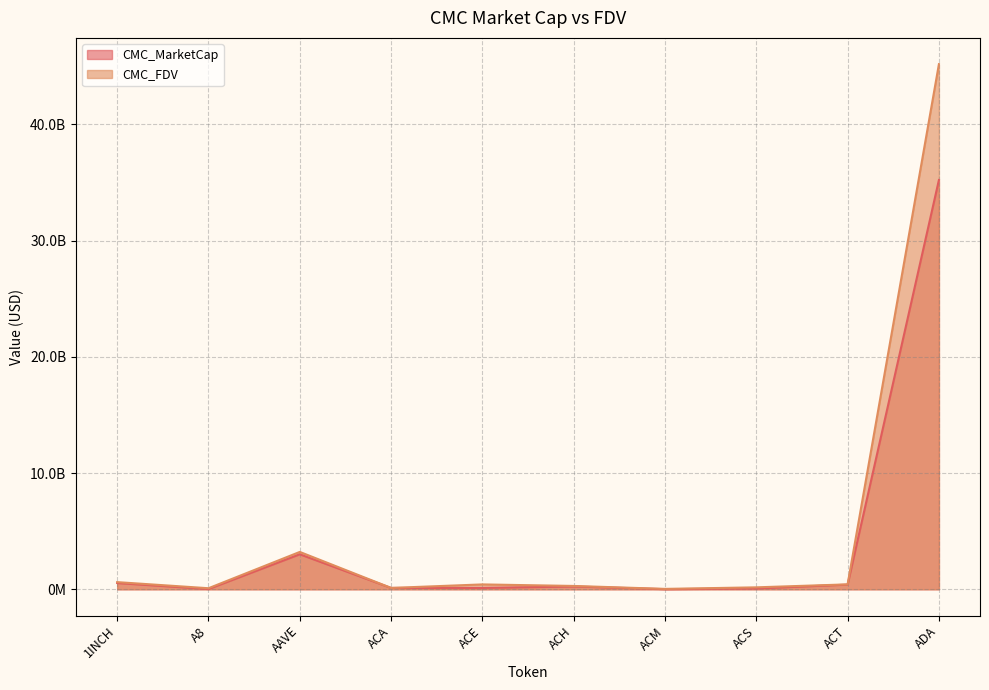

What is the sum of the CMC_FDV values at 1INCH and ACT?

1039426372.7